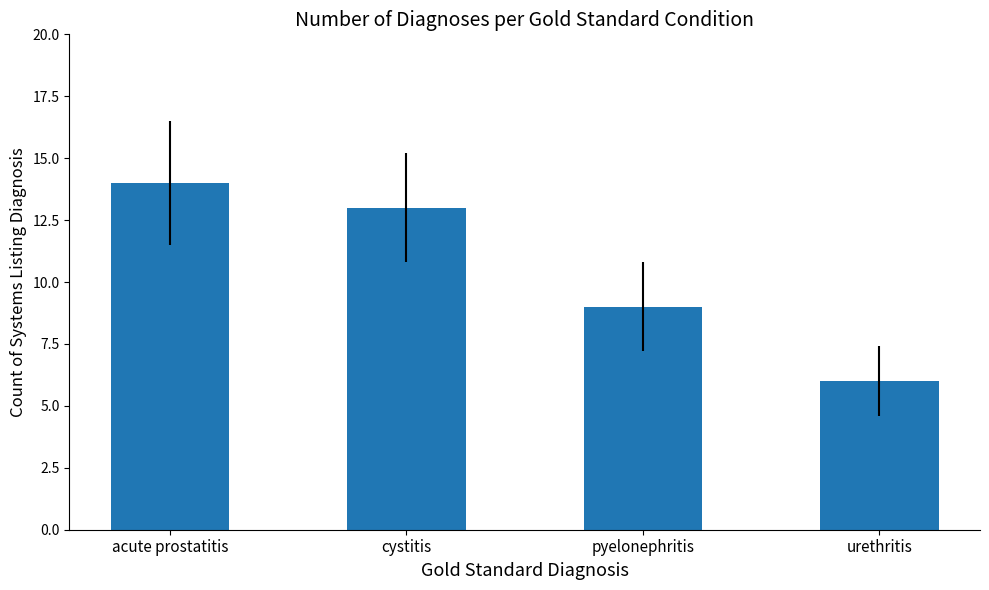

What is the value of the 4th bar from the left?

6